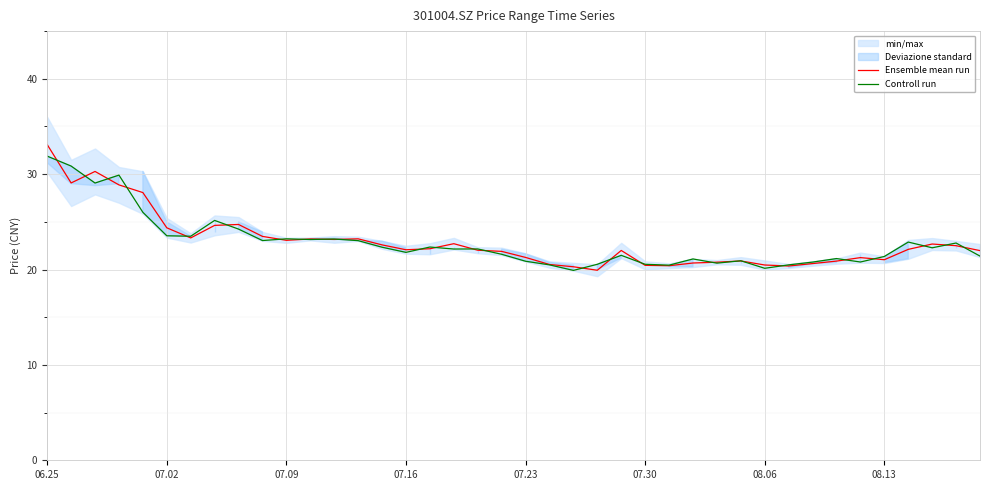

Rank the series by their maximum value, from highest to lowest.

Ensemble mean run, Controll run